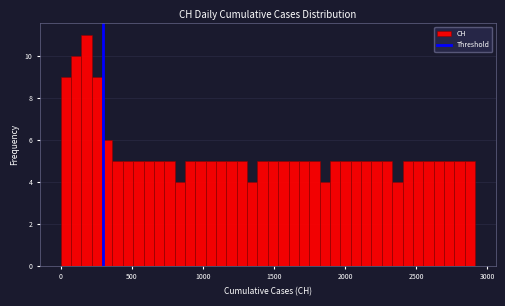

Read against the x-axis, roughly where is the centre of the tallest bar?

200